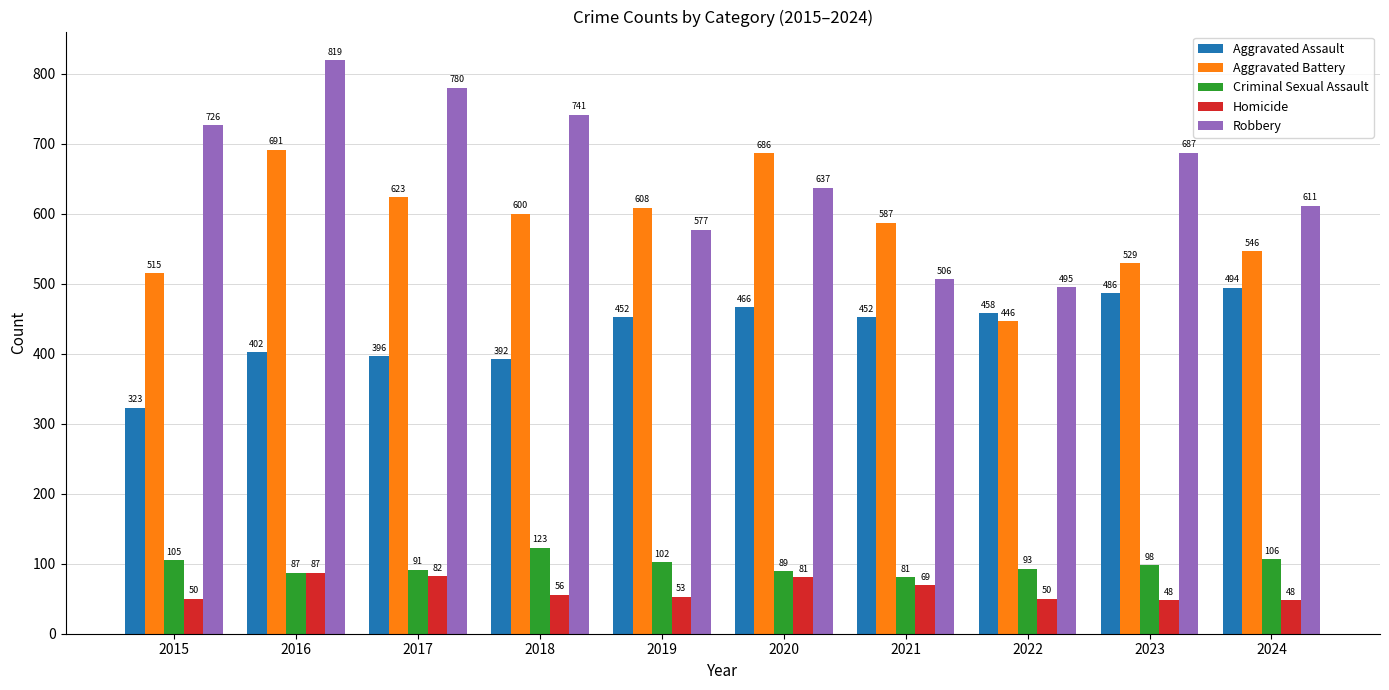

Reading right to left, list all the values displayed in this chart.

Aggravated Assault: 494	486	458	452	466	452	392	396	402	323
Aggravated Battery: 546	529	446	587	686	608	600	623	691	515
Criminal Sexual Assault: 106	98	93	81	89	102	123	91	87	105
Homicide: 48	48	50	69	81	53	56	82	87	50
Robbery: 611	687	495	506	637	577	741	780	819	726